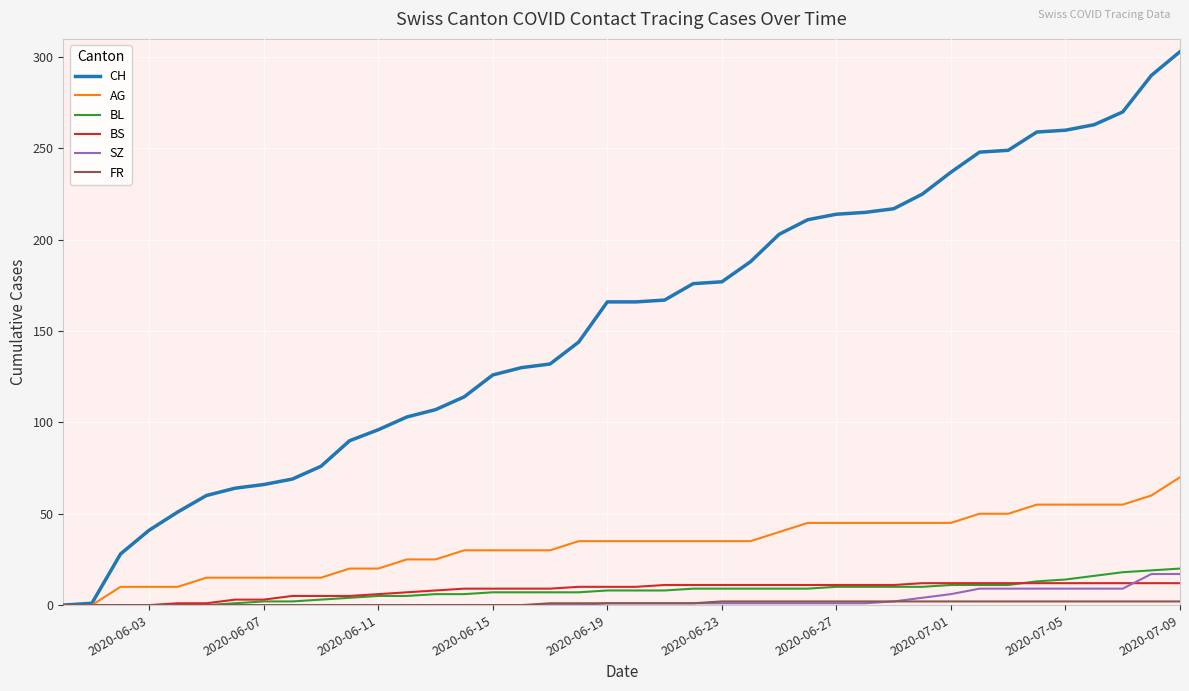

Which series has the widest spread of values?

CH